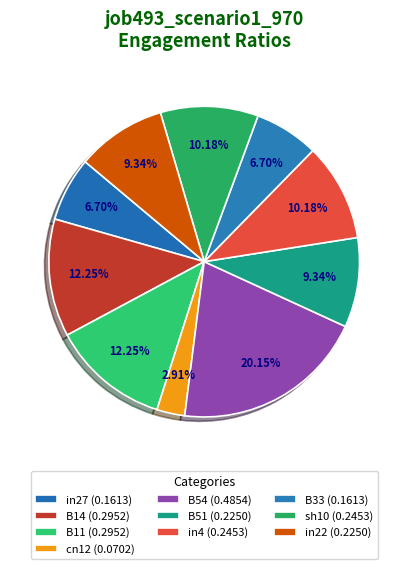

What percentage is the in22 slice, to the nearest percent?

9%